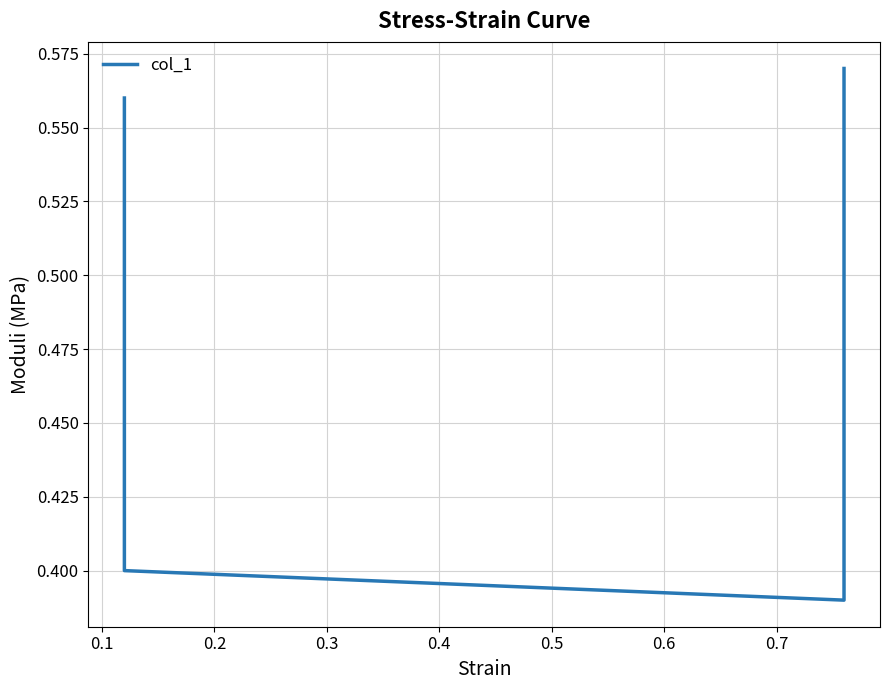

Is this an area chart (filled region under the line)?

No